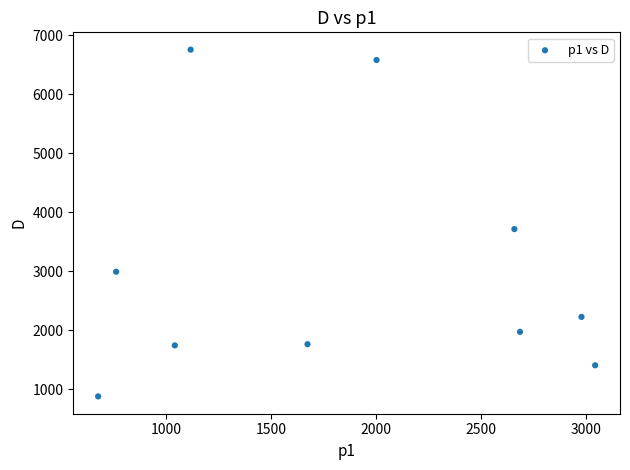

What Y value in the scatter plot is closest to 3818?

3715.8